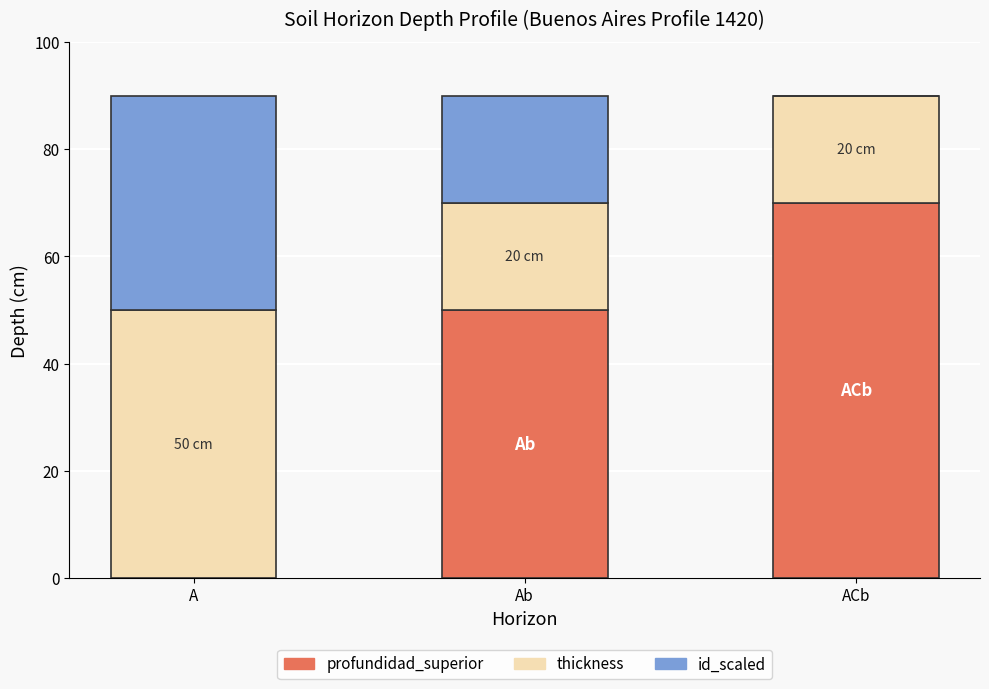

What is the maximum value for profundidad_superior?

70